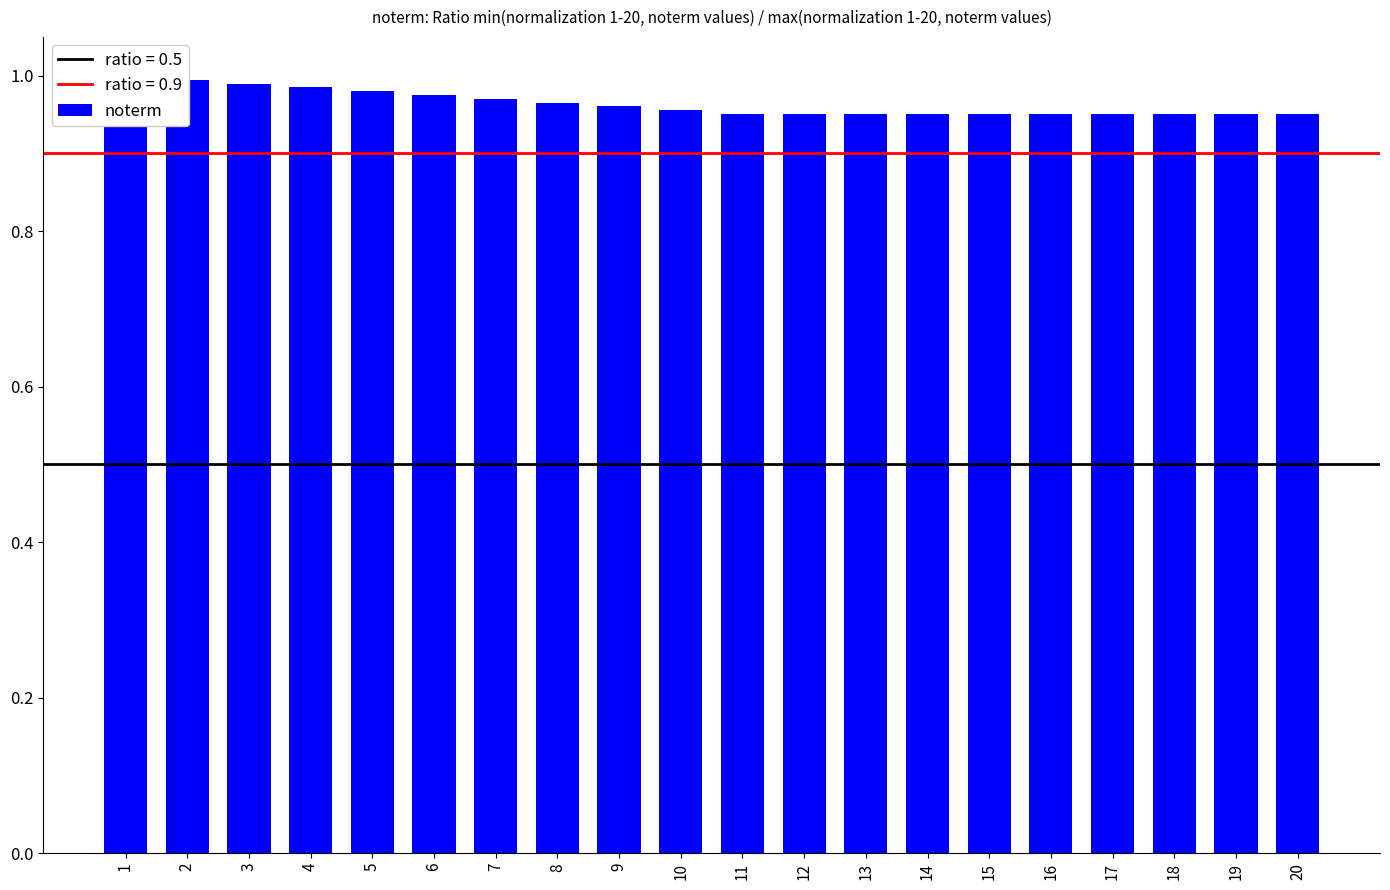

Is it true that the value at 14 is 0.6?

False